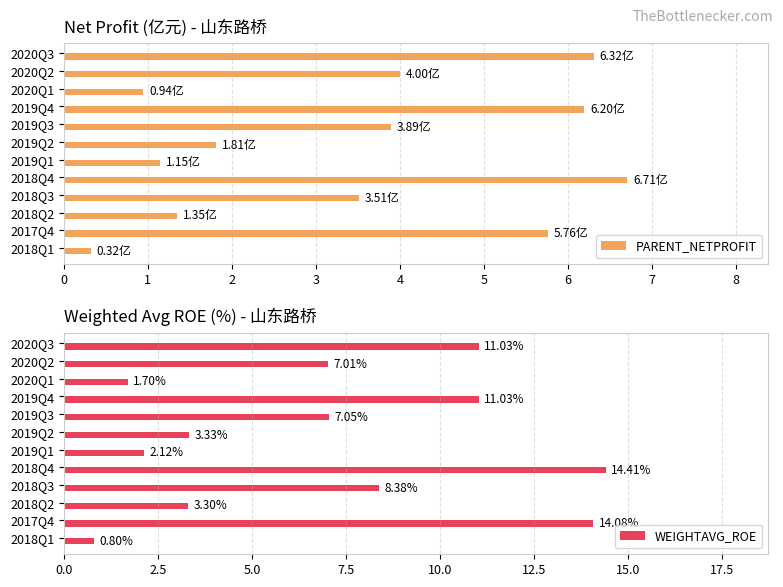

Read the WEIGHTAVG_ROE value at 2019Q2.

3.3